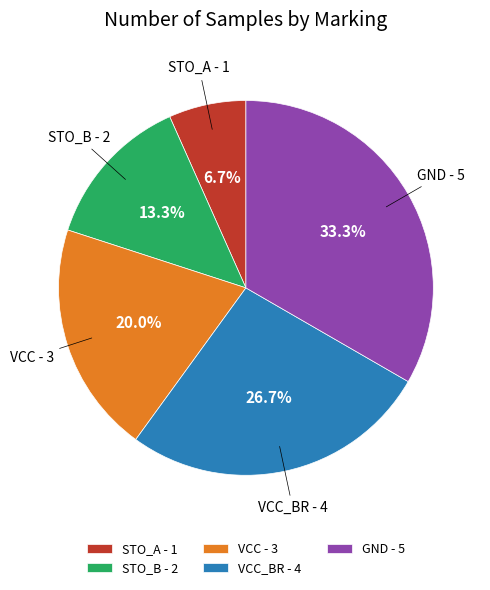

Do STO_A - 1 and VCC - 3 together represent more than half of the pie?

No